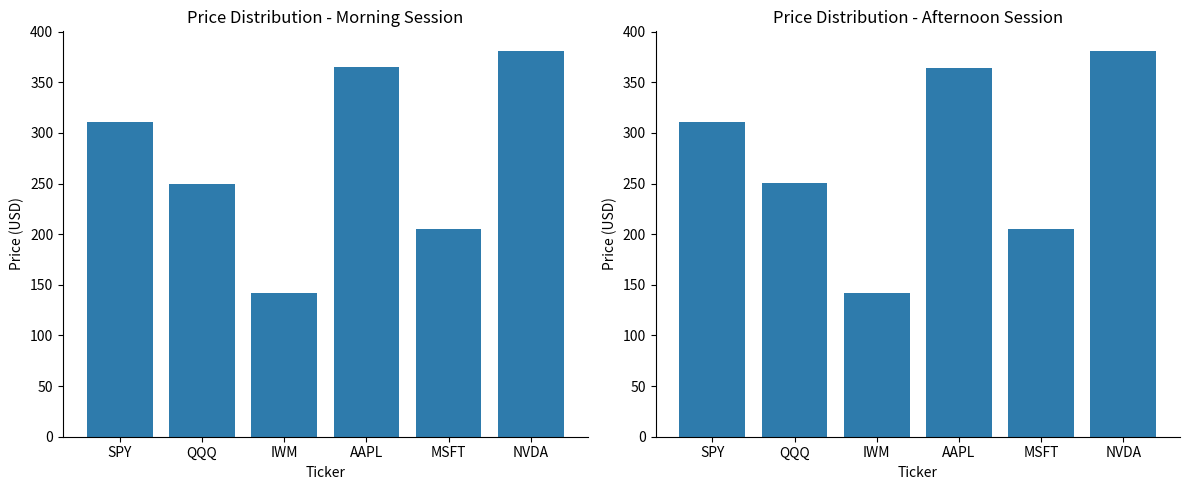

How many data points in Mean Price are less than 310?

3